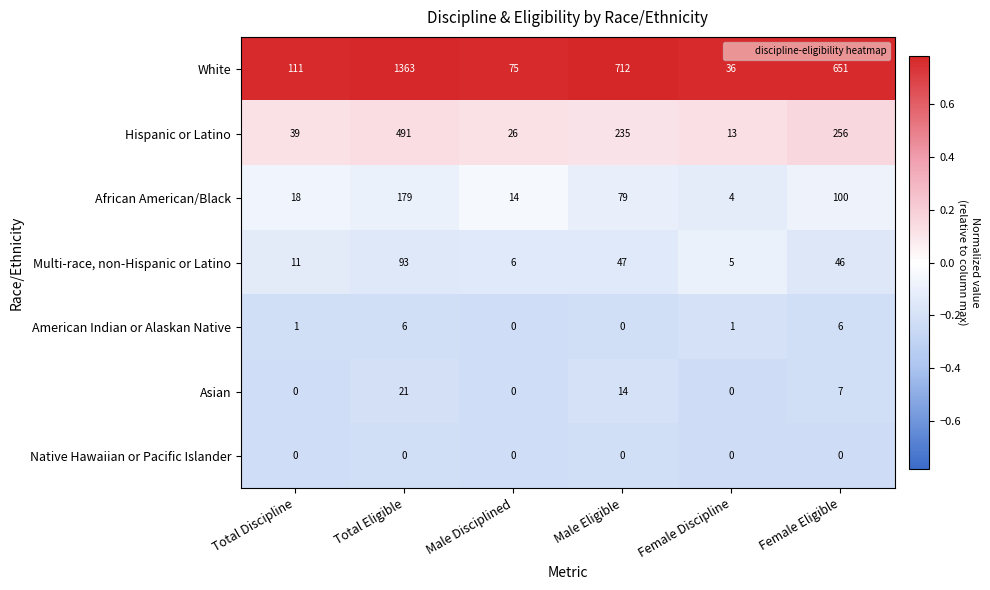

The value of Native Hawaiian or Pacific Islander at Total Discipline is 0. True or false?

True